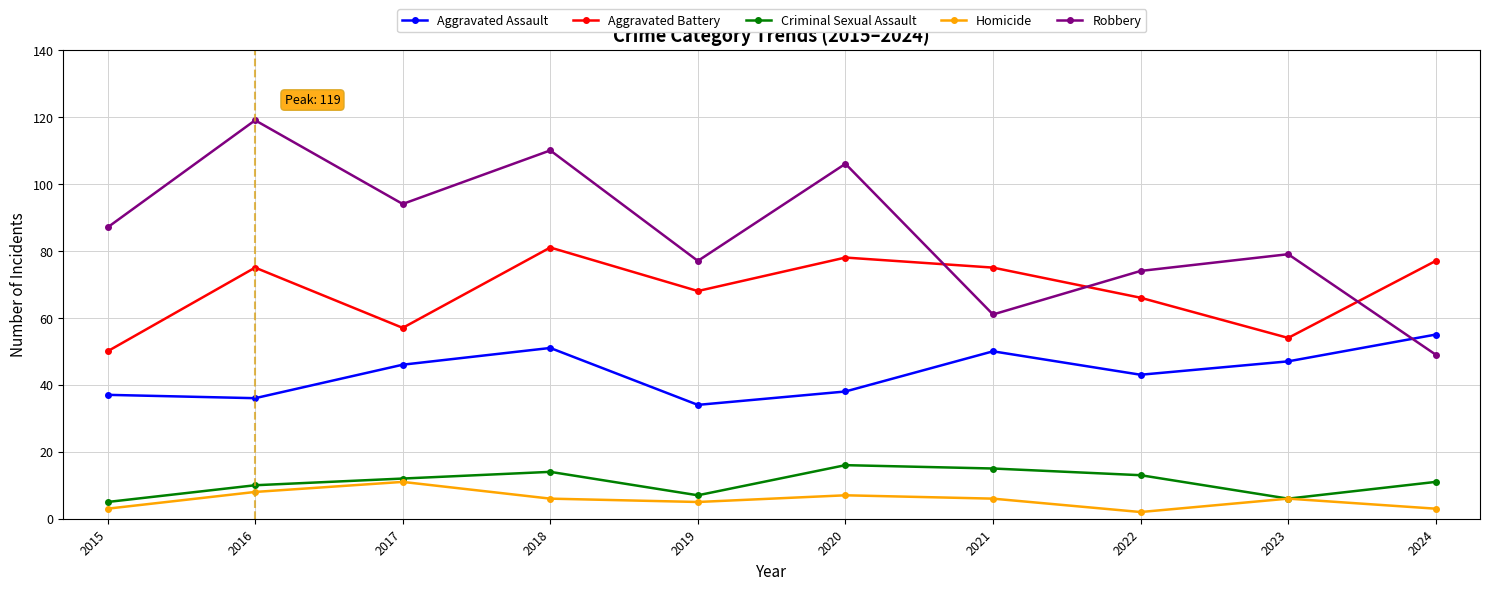

How many interior local valleys does the Homicide series have?

2